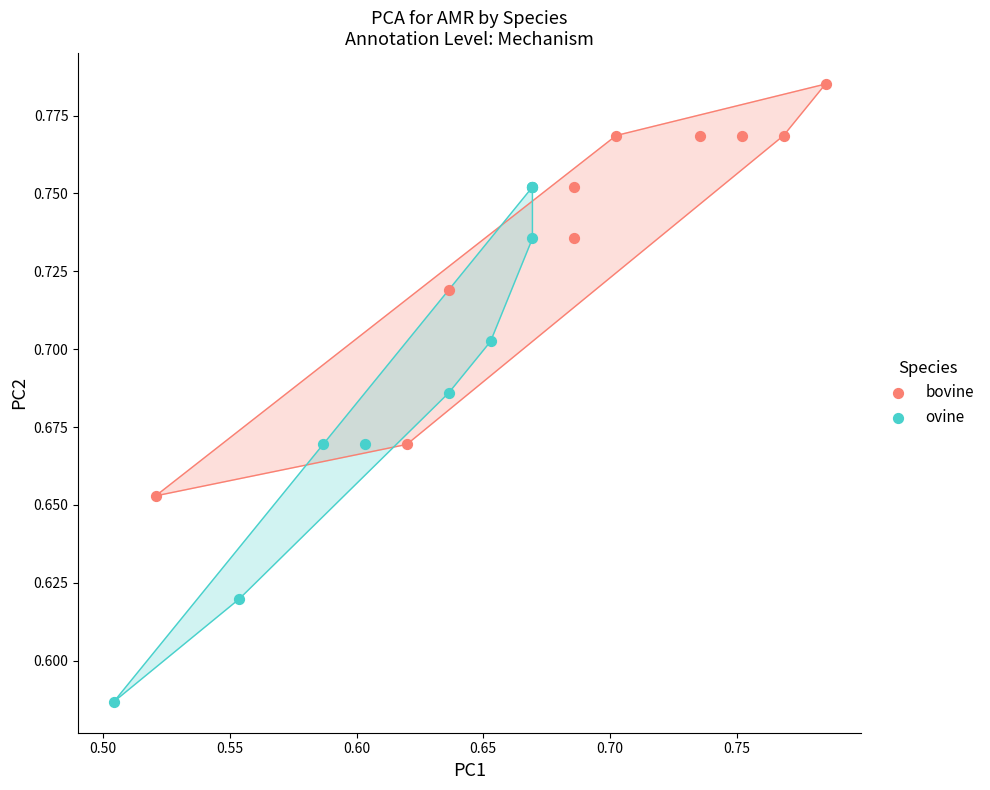

Which series contains the lowest Y value?

ovine